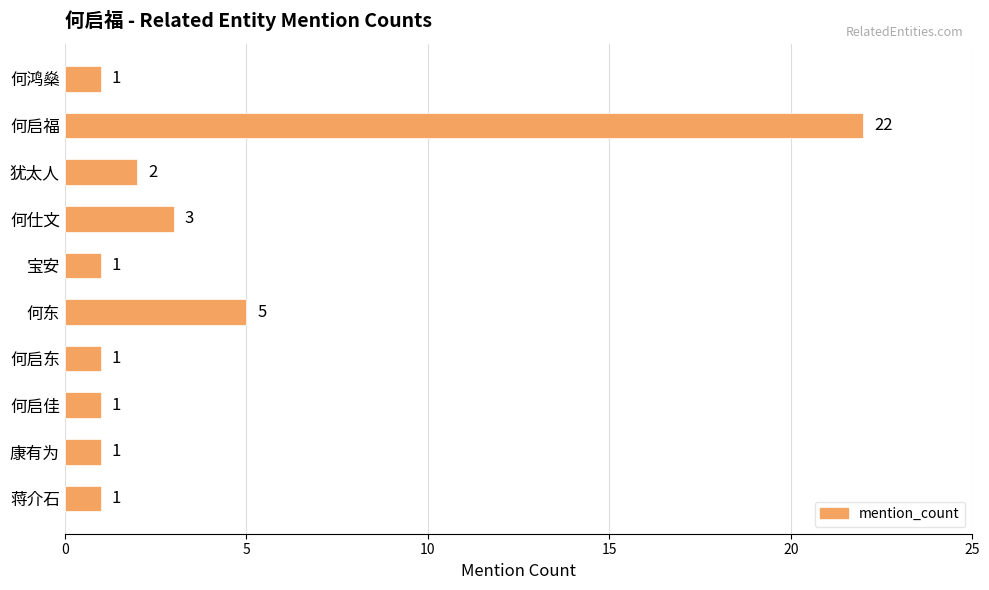

How many bars are there in total?

10